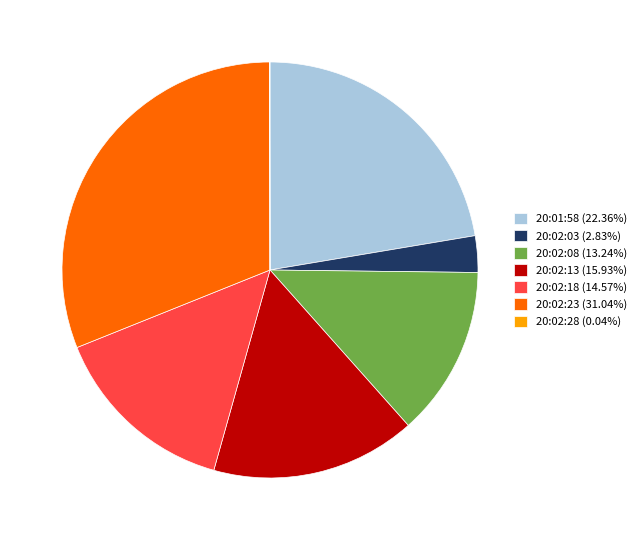

Is there a majority slice in this chart?

No